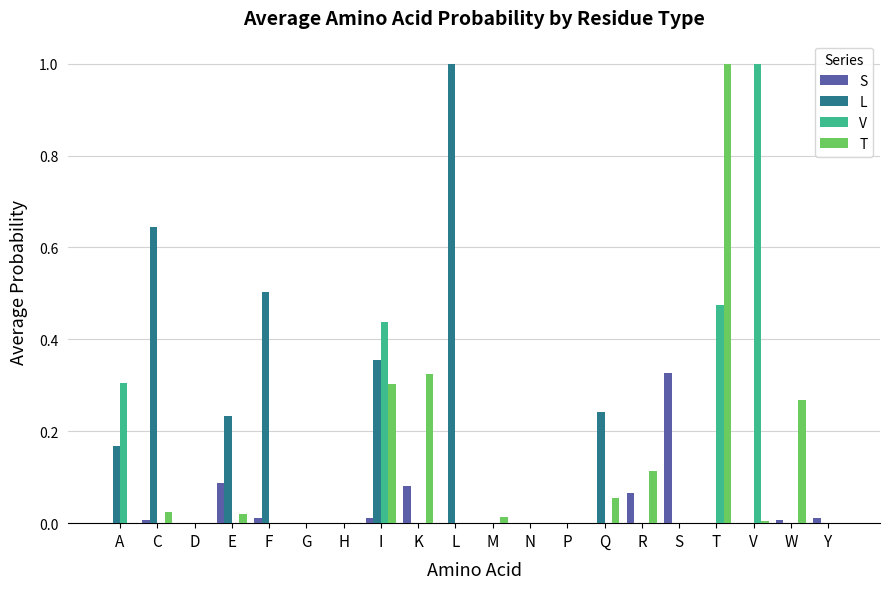

Are the bars grouped side by side (vs. stacked)?

Yes